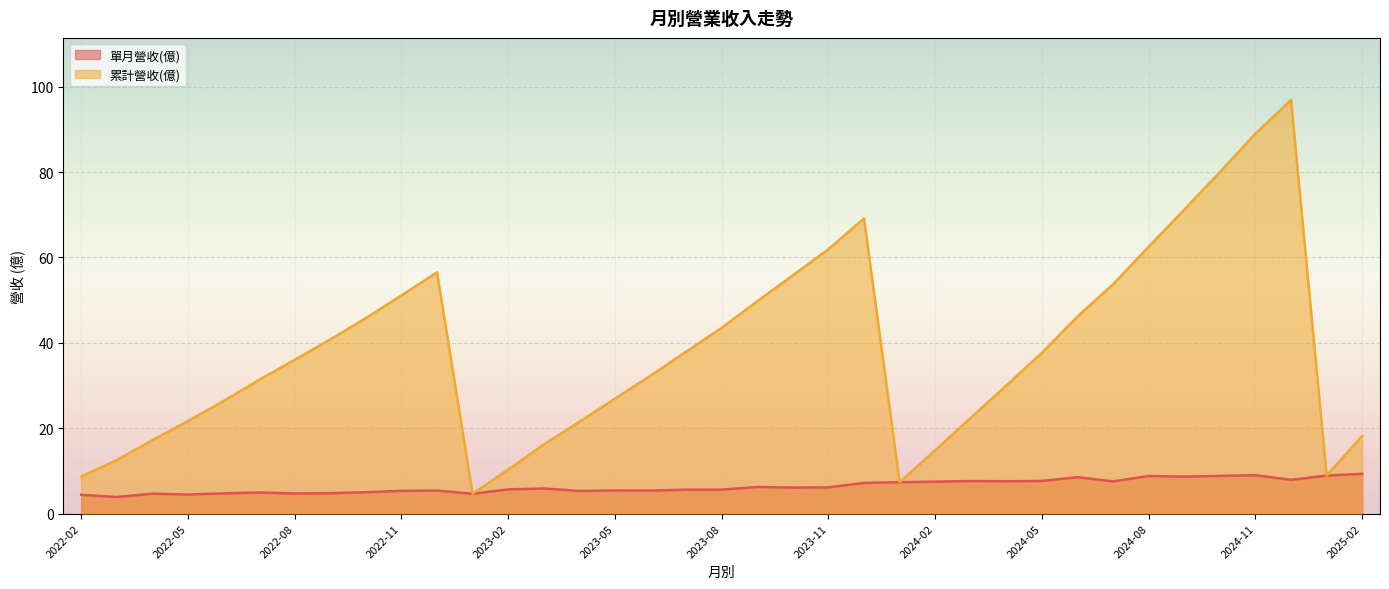

True or false: 單月營收(億) and 累計營收(億) intersect in this chart.

False